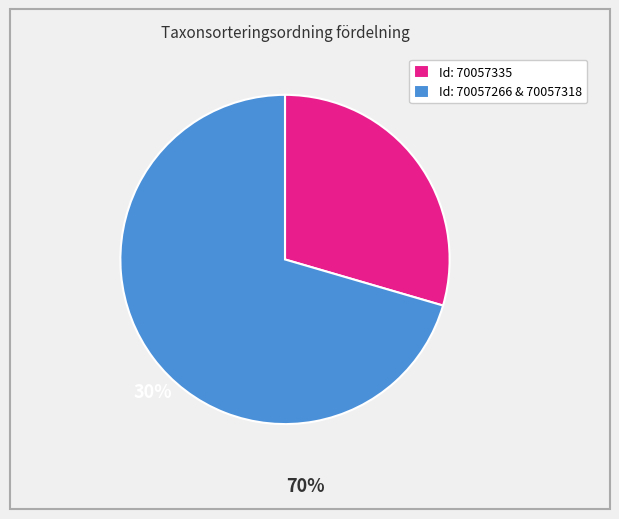

Is there any slice that represents more than half of the pie?

Yes